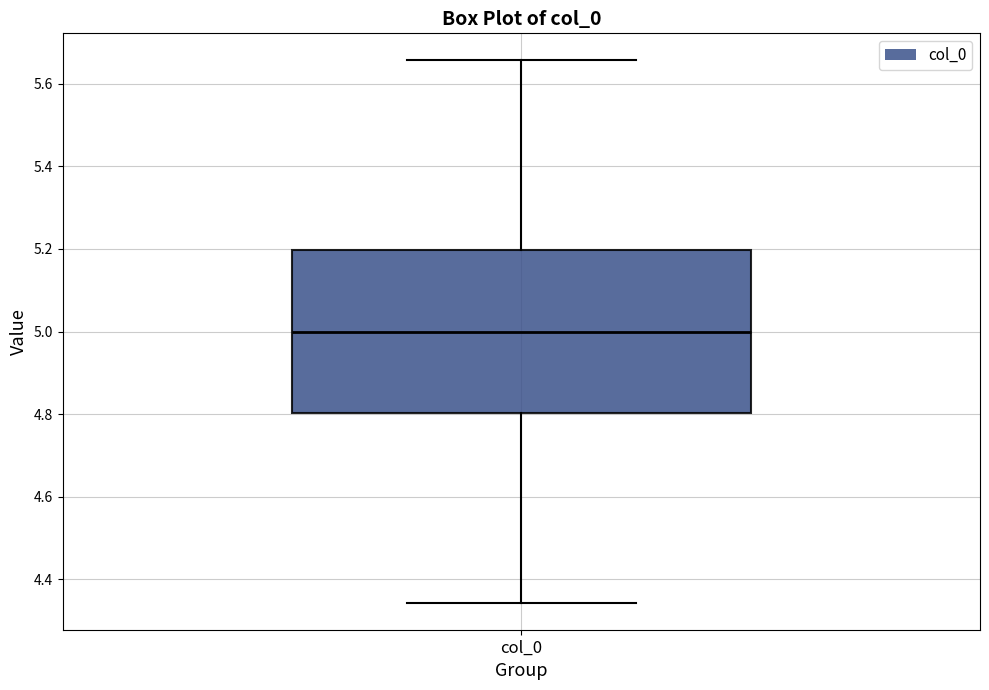

Where is the lower edge of the box for col_0 on the y-axis? The values are not printed on the chart, so give them approximately, as read against the axis.

4.80